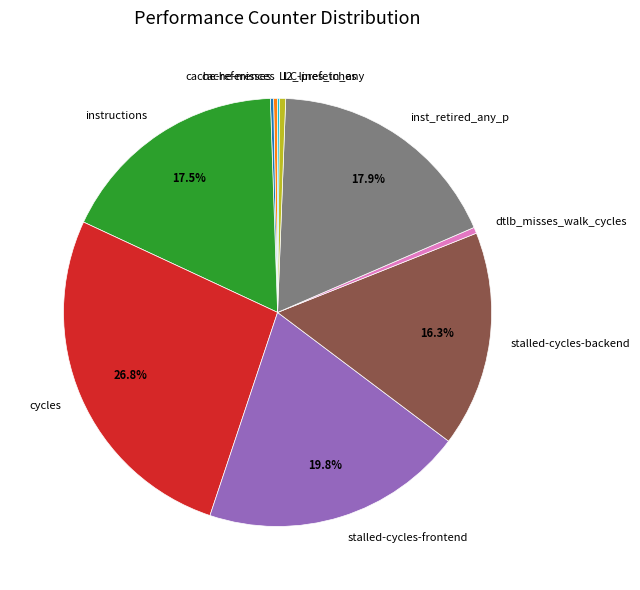

Is there a majority slice in this chart?

No